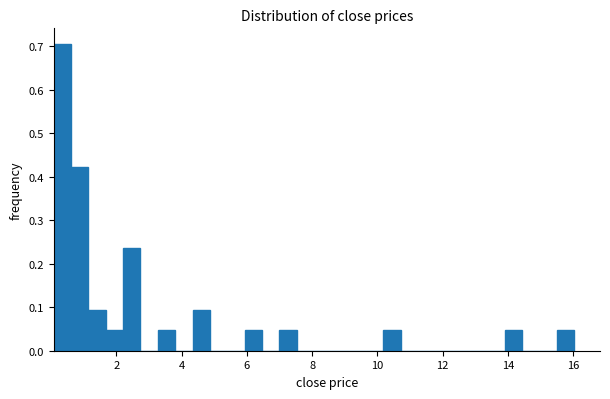

Around what value on the x-axis is the tallest bar? Give the approximate position of its centre, as read against the axis.

0.4